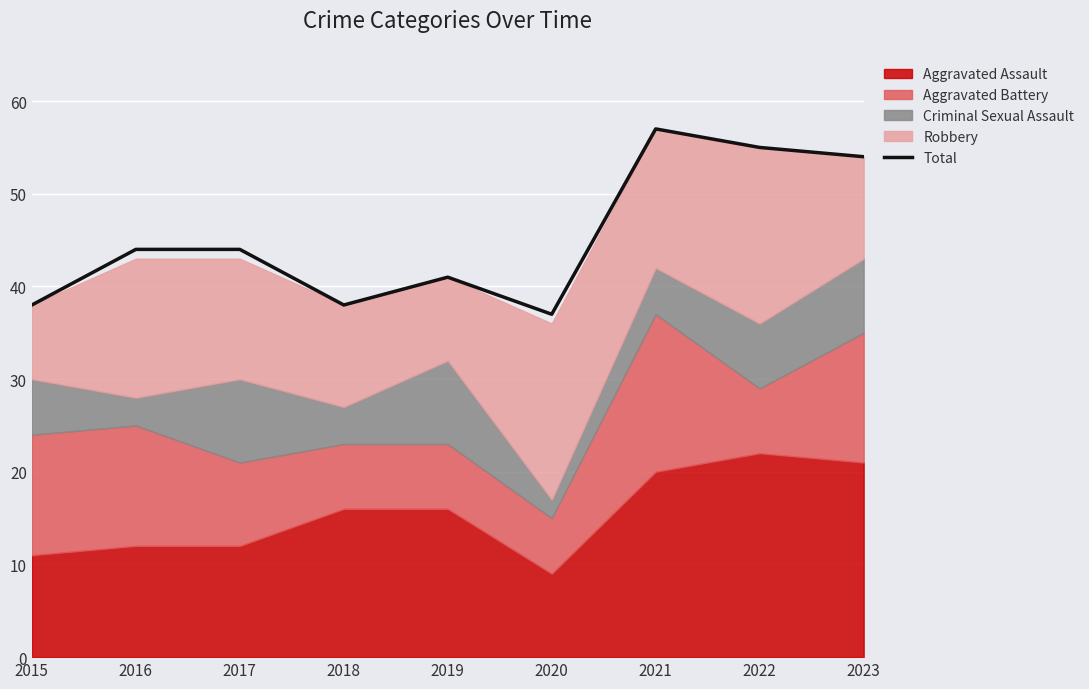

How many values are below 44?

4